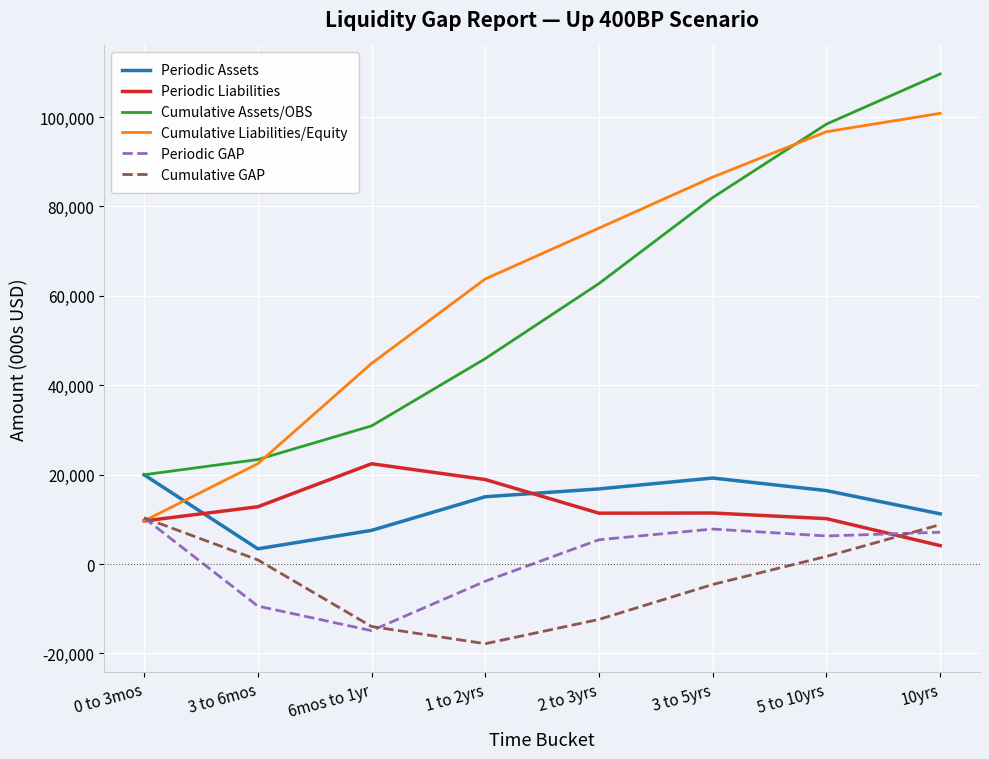

What are all the series names shown in the legend?

Periodic Assets, Periodic Liabilities, Cumulative Assets/OBS, Cumulative Liabilities/Equity, Periodic GAP, Cumulative GAP